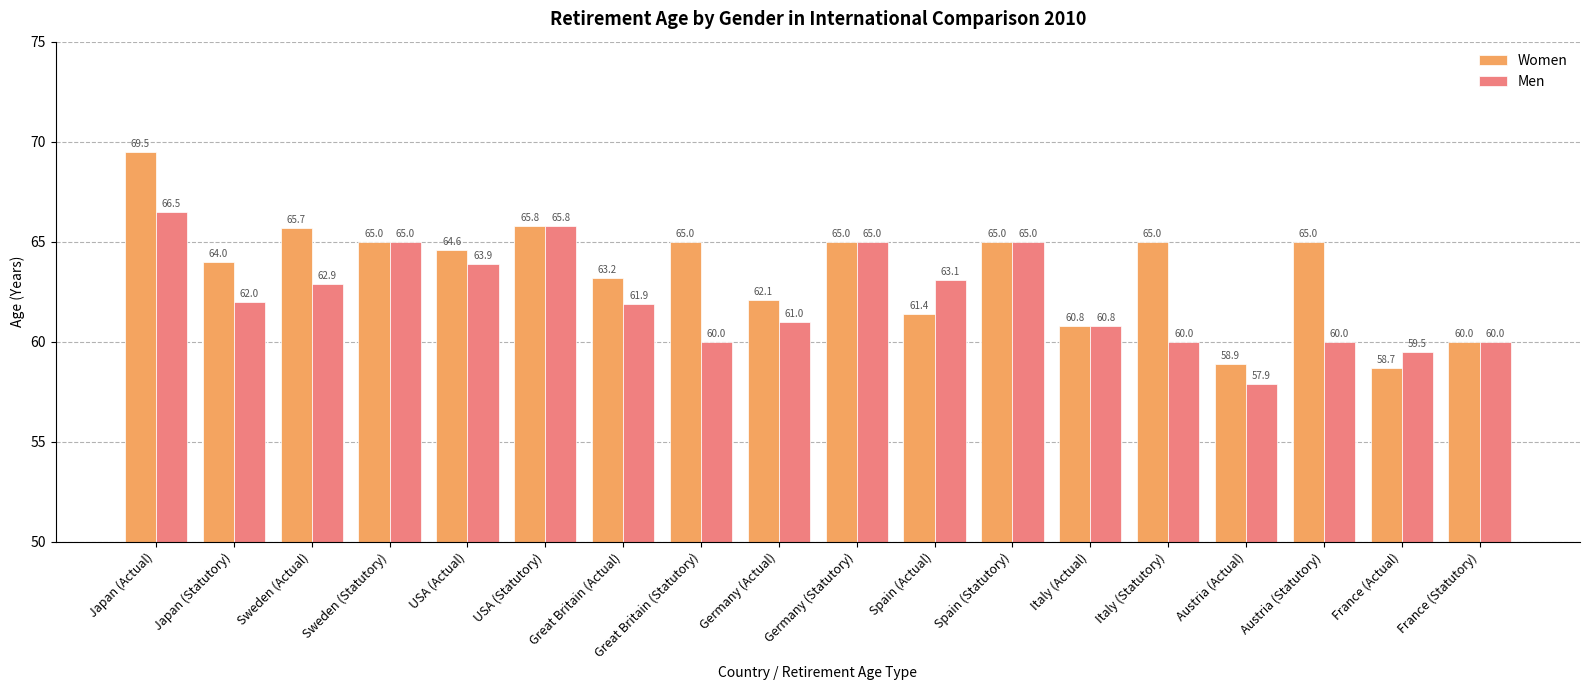

What is the average value of the Women series?

63.6